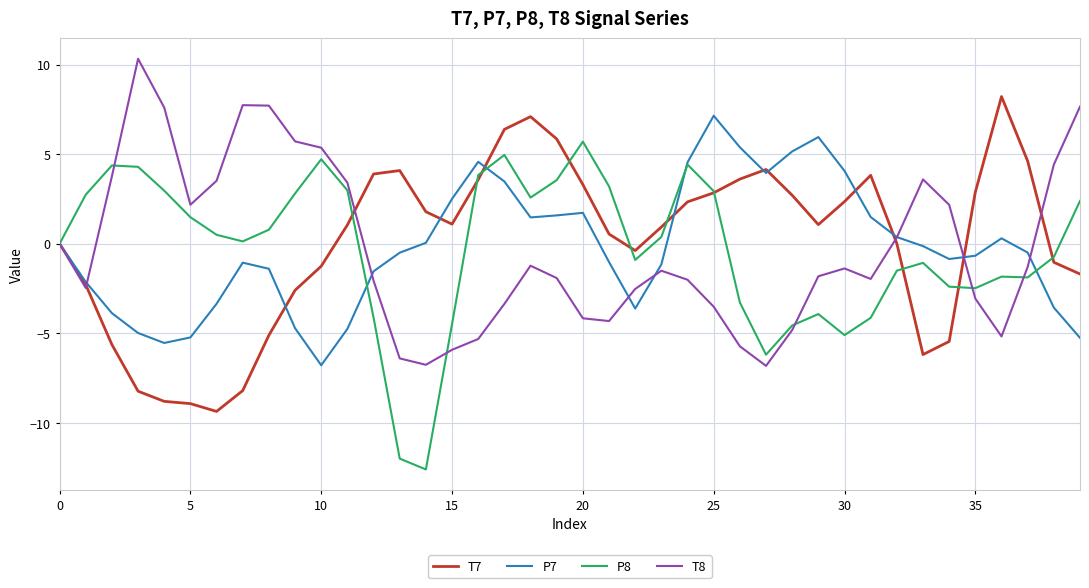

What is the difference between the second highest and second lowest values in the P7 series?

11.5